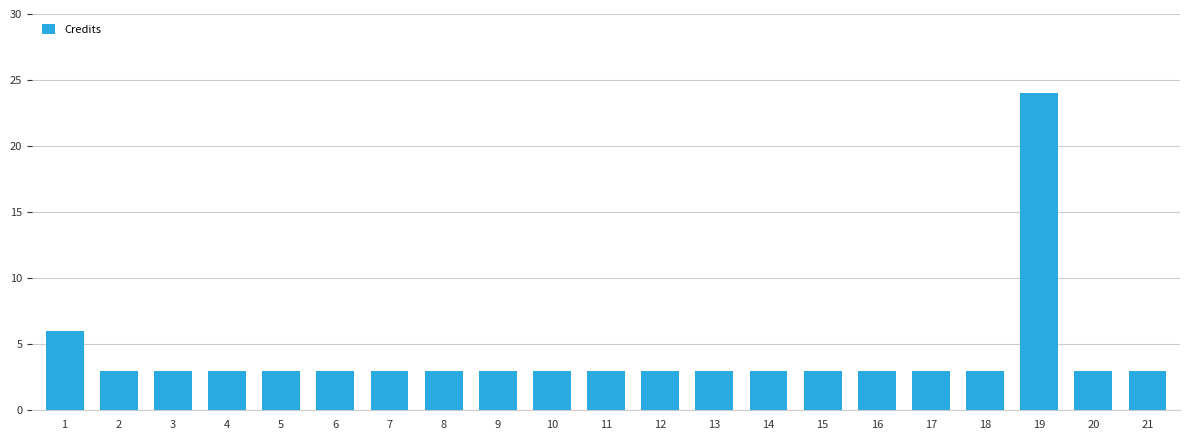

What is the difference between the second highest and second lowest values?

3